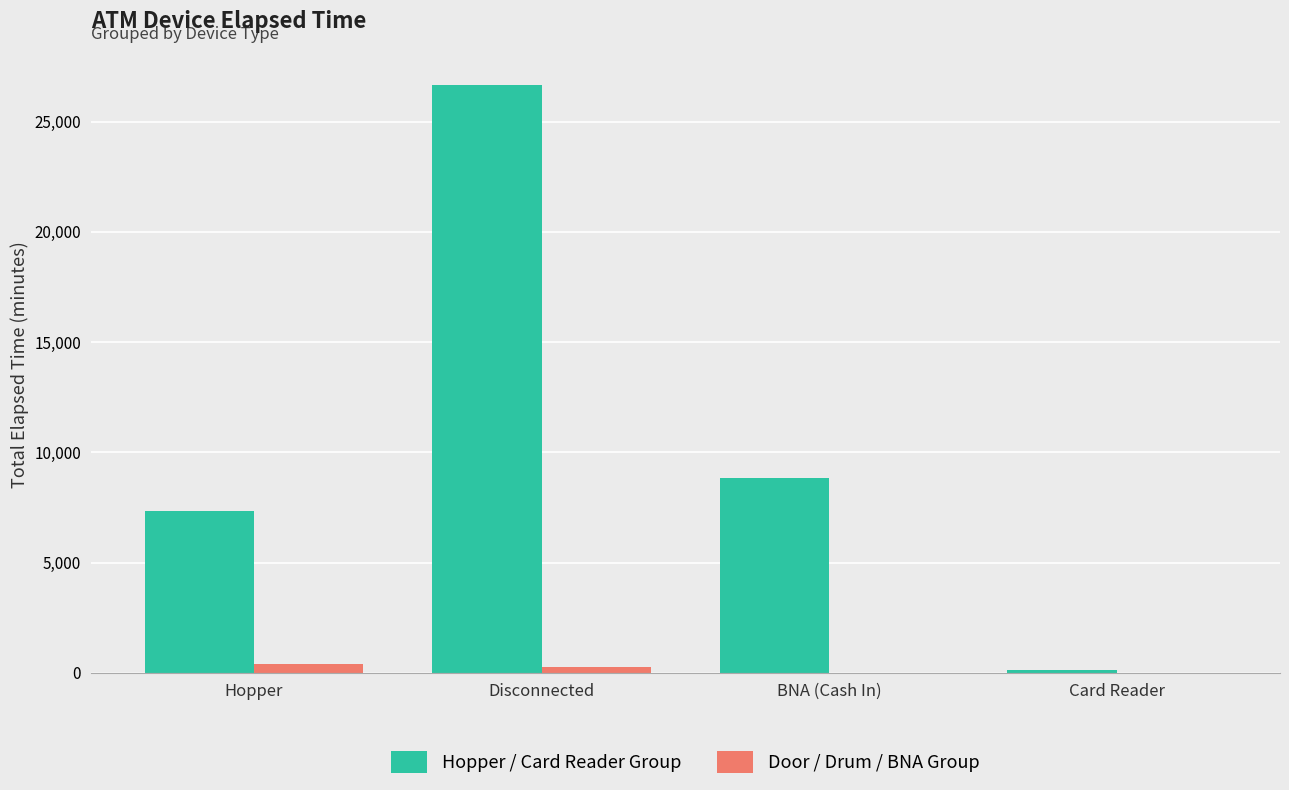

What is the sum of all Hopper / Card Reader Group values?

42946